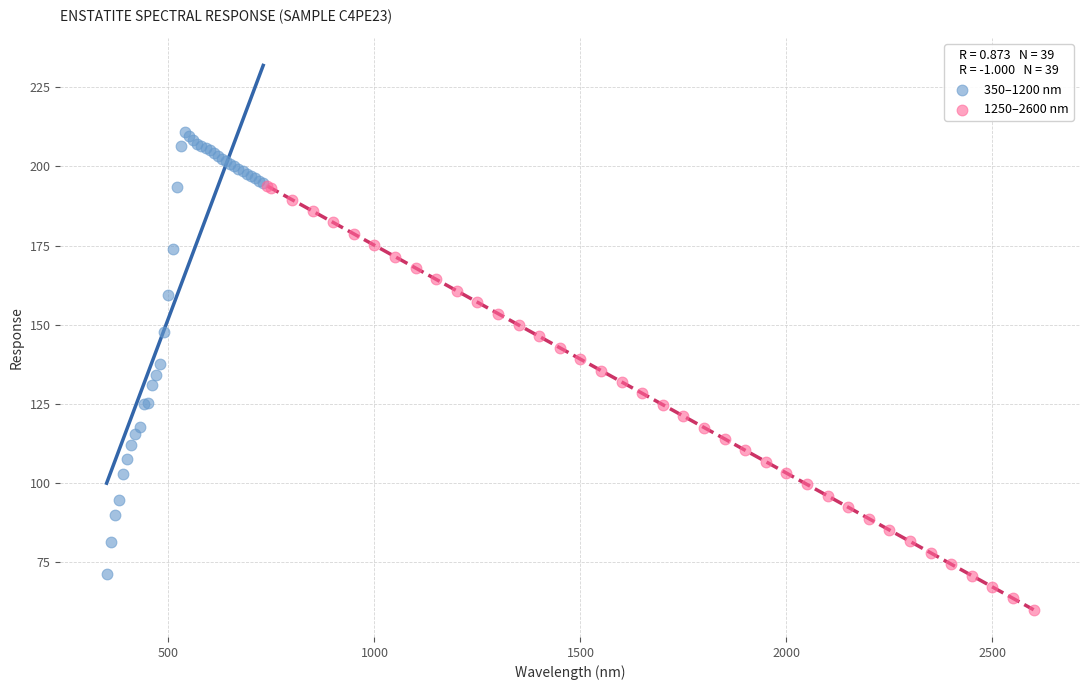

Which series reaches the minimum Y coordinate?

1250–2600 nm